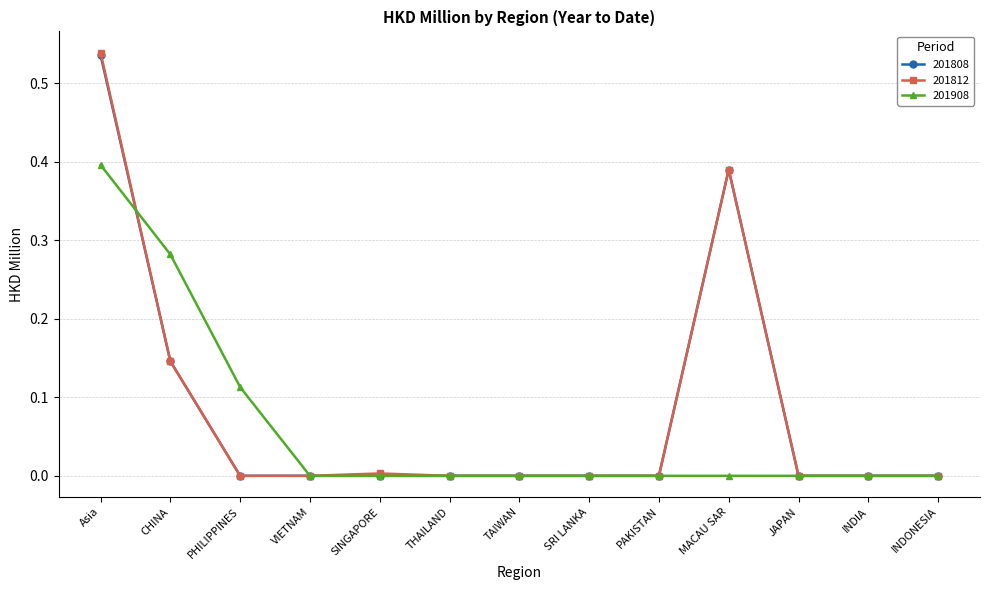

True or false: 201808 has more than 0 points higher than both neighbors.

True